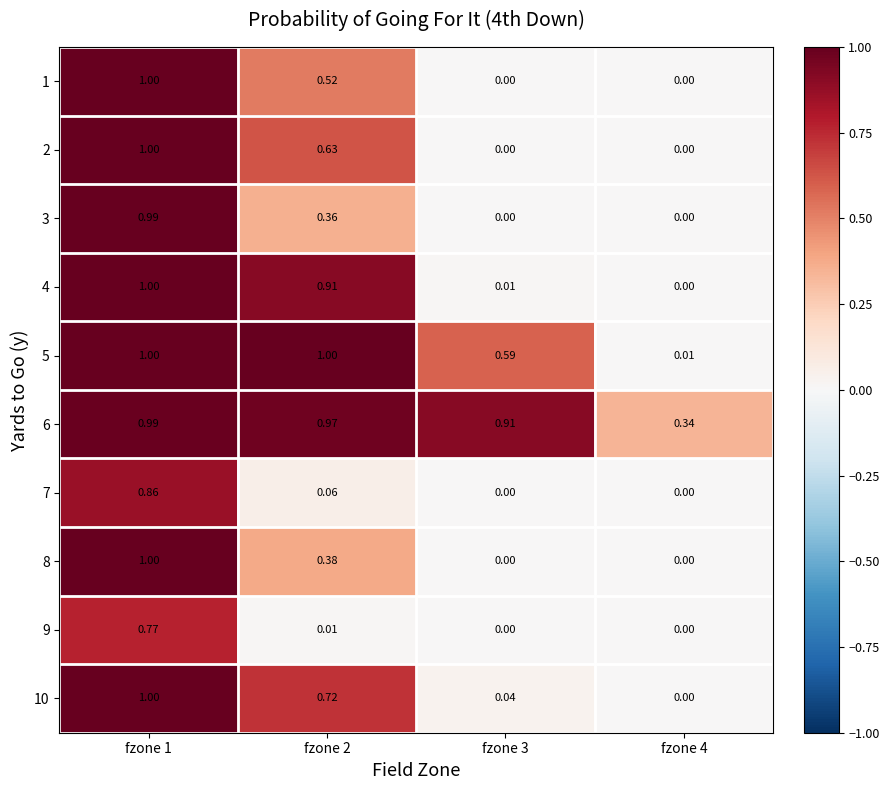

Is the value of 7 at fzone 1 greater than the value of 9 at fzone 1?

Yes